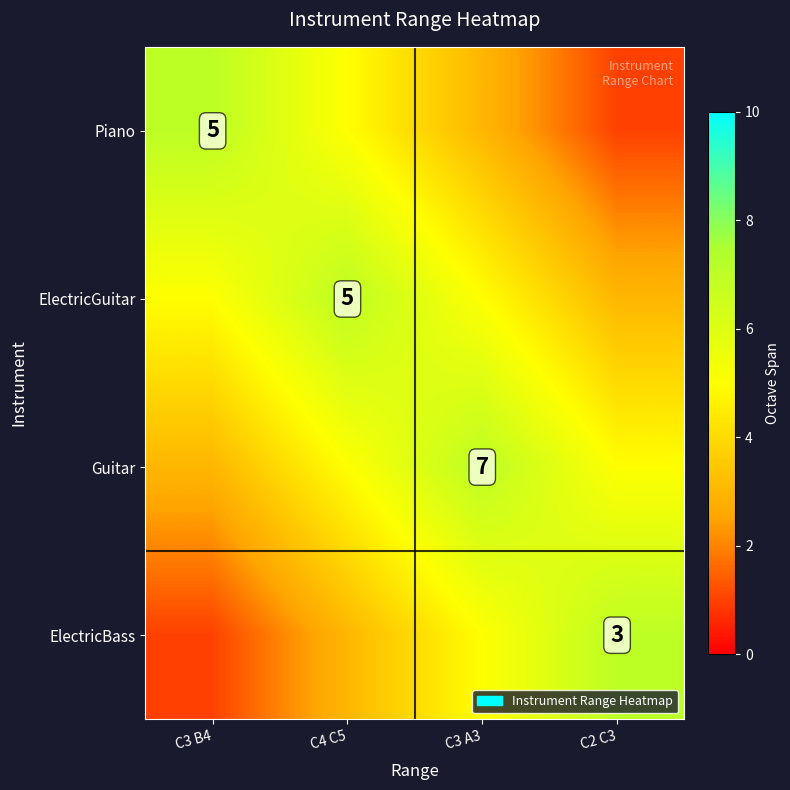

At which category is the sum across all series the highest?

C4 C5